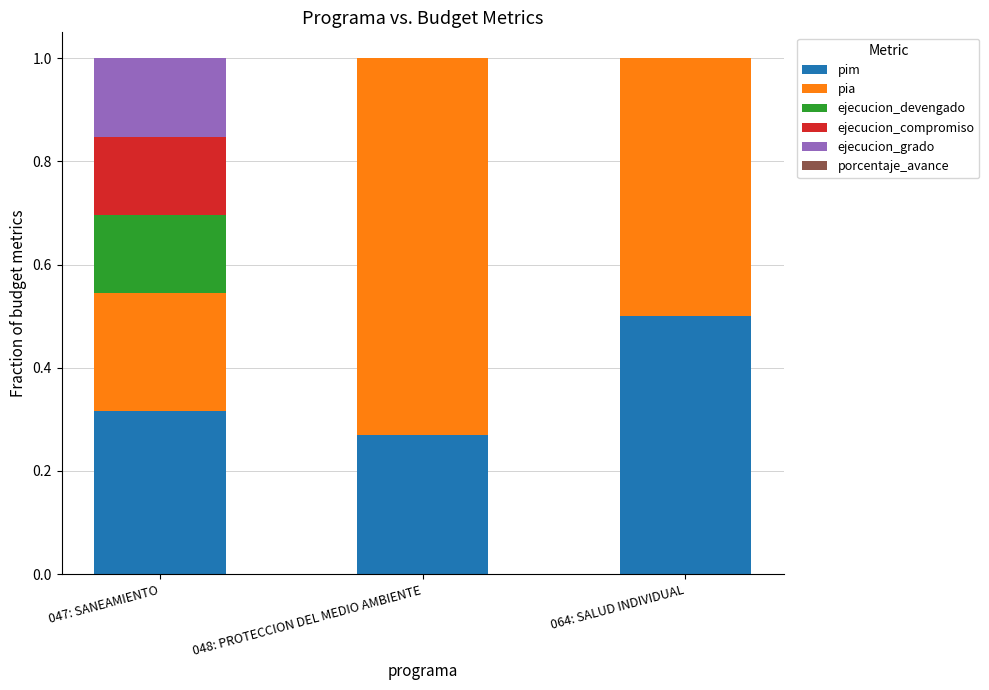

Is it true that pim equals 0.2 at 064: SALUD INDIVIDUAL?

False